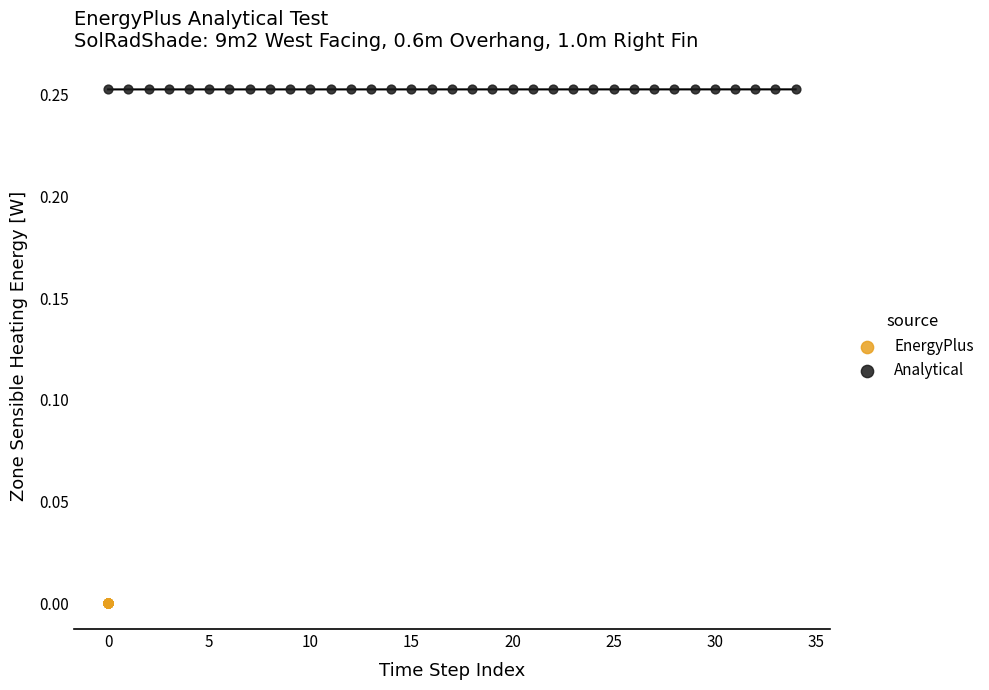

Which series contains the highest Y value?

Analytical